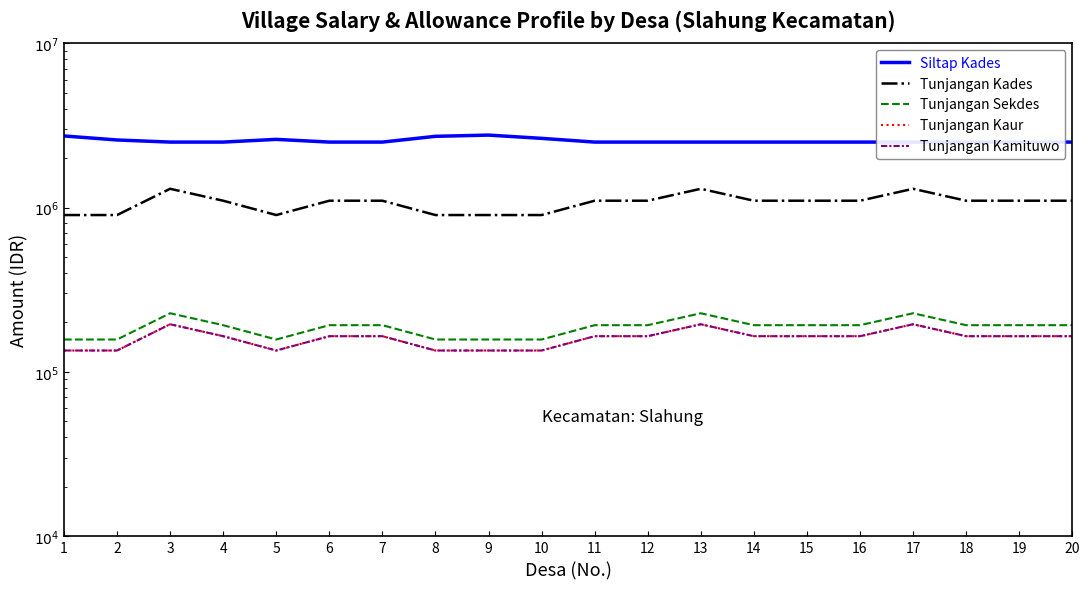

Rank the series by their maximum value, from highest to lowest.

Siltap Kades, Tunjangan Kades, Tunjangan Sekdes, Tunjangan Kaur, Tunjangan Kamituwo